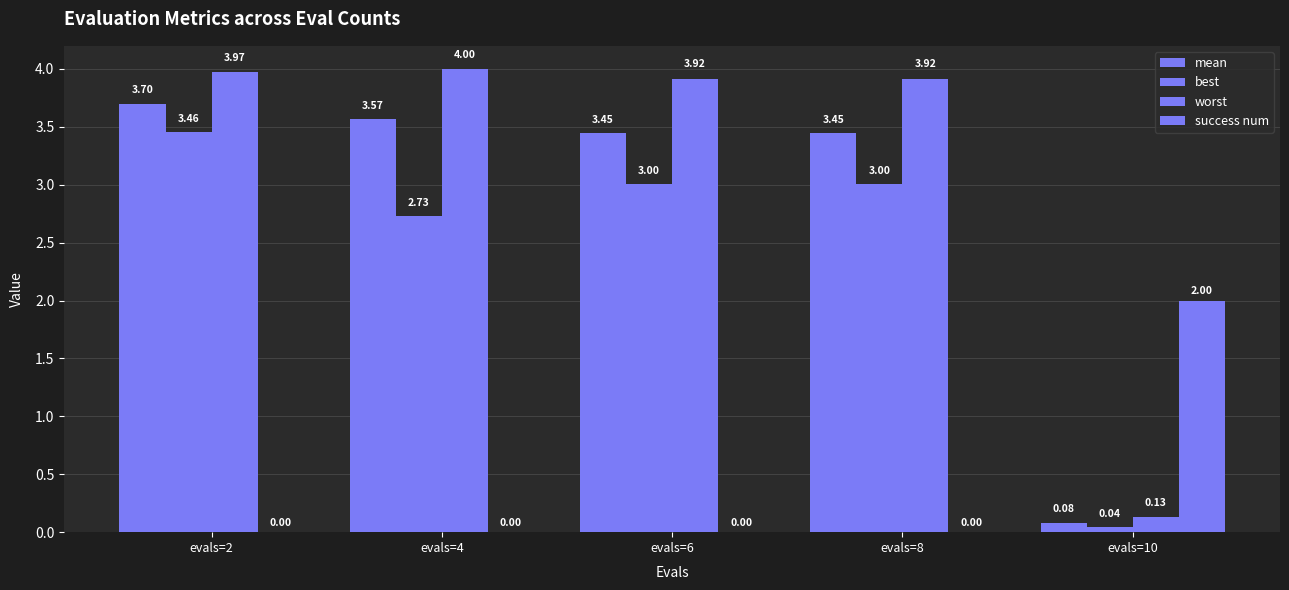

What is the difference between the maximum and minimum values in the mean series?

3.6